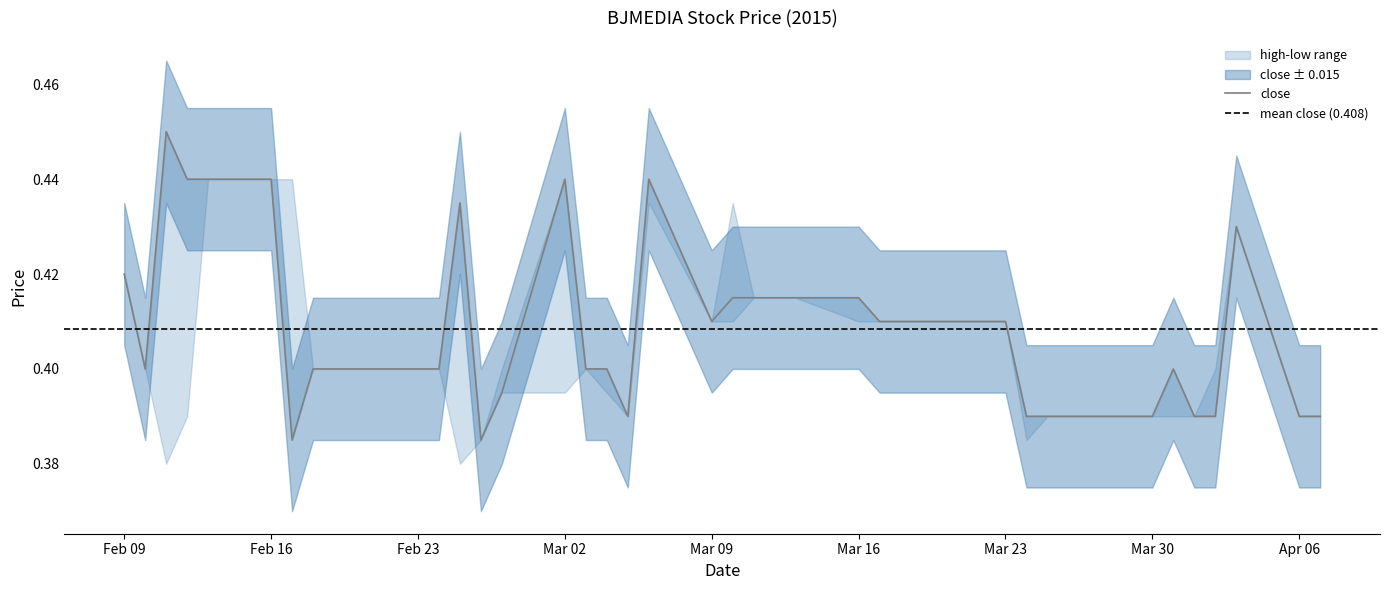

List the labels in order of high value, largest first.

2015-02-11, 2015-02-12, 2015-02-13, 2015-02-16, 2015-02-17, 2015-03-02, 2015-03-06, 2015-02-25, 2015-03-10, 2015-04-03, 2015-02-09, 2015-03-11, 2015-03-12, 2015-03-13, 2015-03-16, 2015-03-09, 2015-03-17, 2015-03-18, 2015-03-19, 2015-03-20, 2015-03-23, 2015-02-10, 2015-02-18, 2015-02-23, 2015-02-24, 2015-02-27, 2015-03-03, 2015-03-04, 2015-03-31, 2015-04-02, 2015-03-05, 2015-03-24, 2015-03-25, 2015-03-26, 2015-03-27, 2015-03-30, 2015-04-01, 2015-04-06, 2015-04-07, 2015-02-26